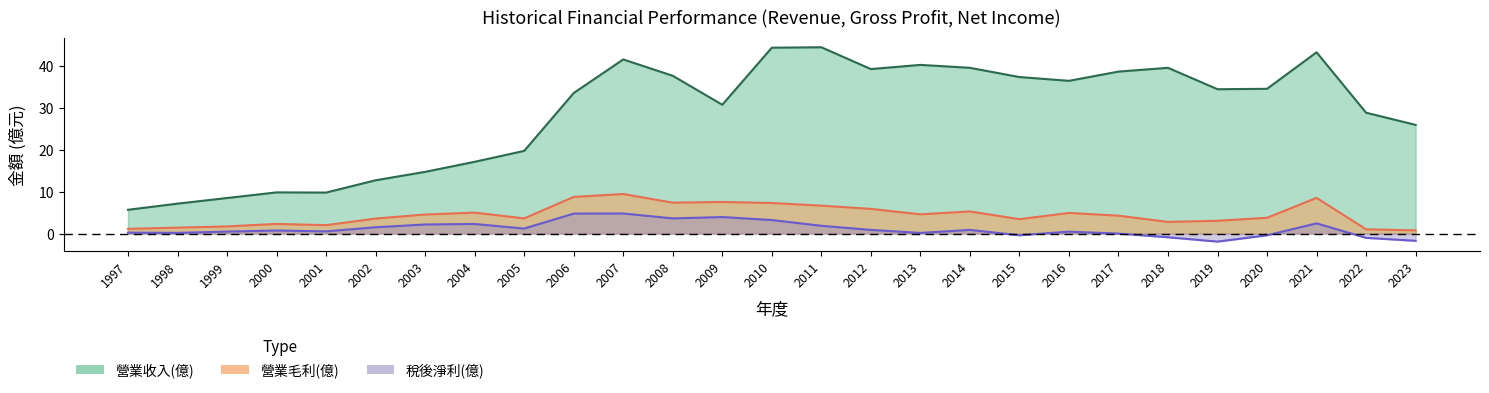

Where is the first local maximum for 稅後淨利(億)?

2000